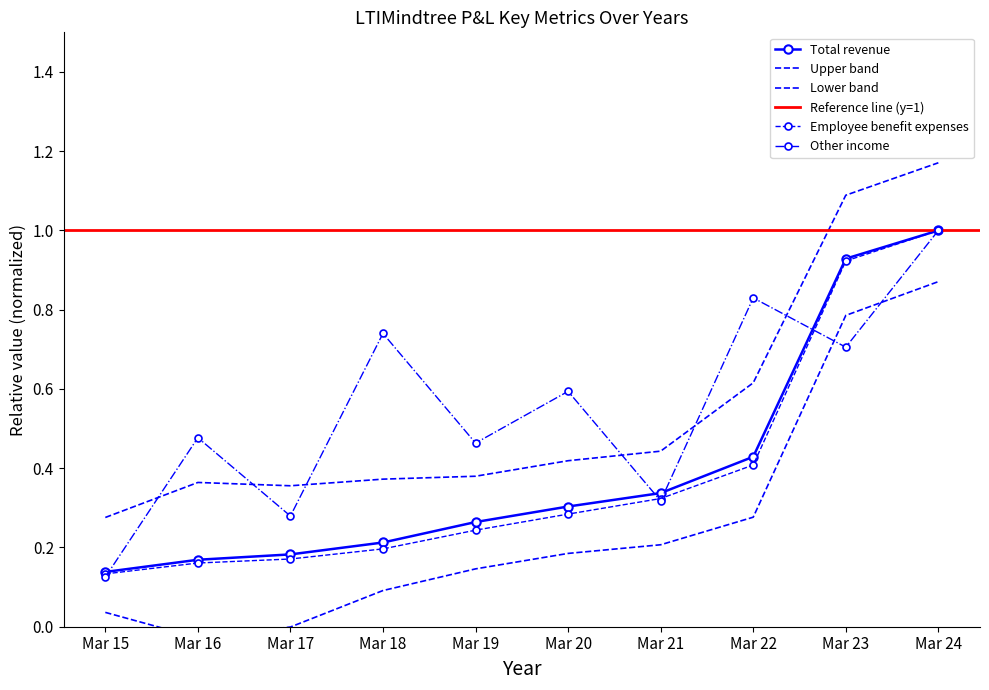

Reading right to left, transcribe all the data shown in this chart.

Total revenue: 1.0	0.9	0.4	0.3	0.3	0.3	0.2	0.2	0.2	0.1
Employee benefit expenses: 1.0	0.9	0.4	0.3	0.3	0.2	0.2	0.2	0.2	0.1
Other income: 1.0	0.7	0.8	0.3	0.6	0.5	0.7	0.3	0.5	0.1